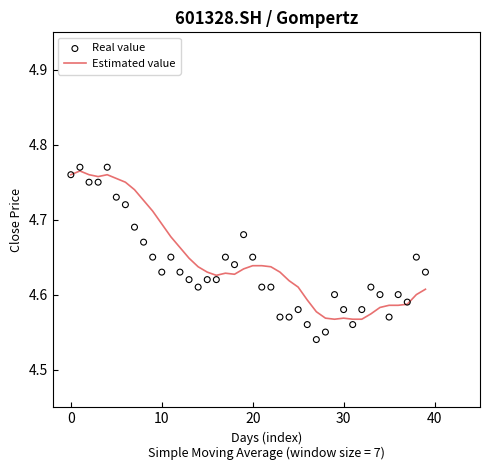

Which series contains the highest Y value?

Real value